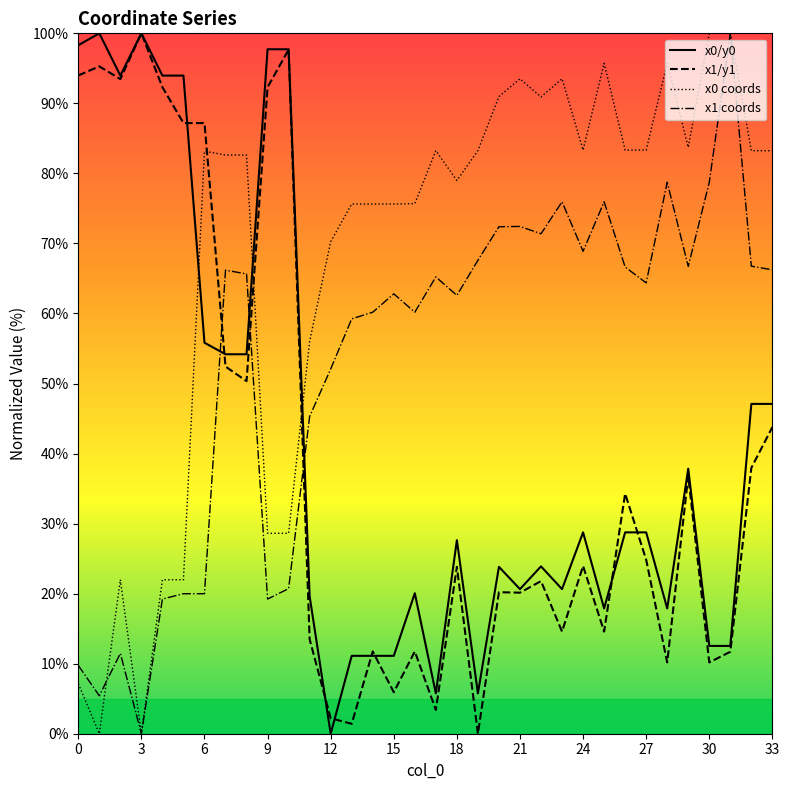

What is the spread (max minus min) of values at 33?

39.5